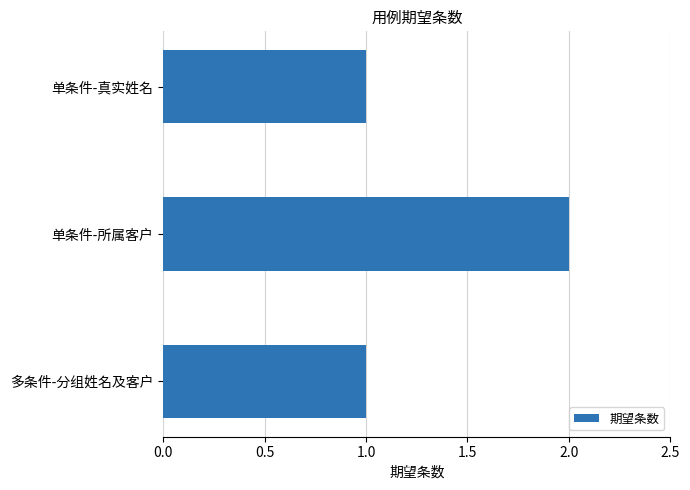

Is it true that the value at 单条件-所属客户 is 0?

False